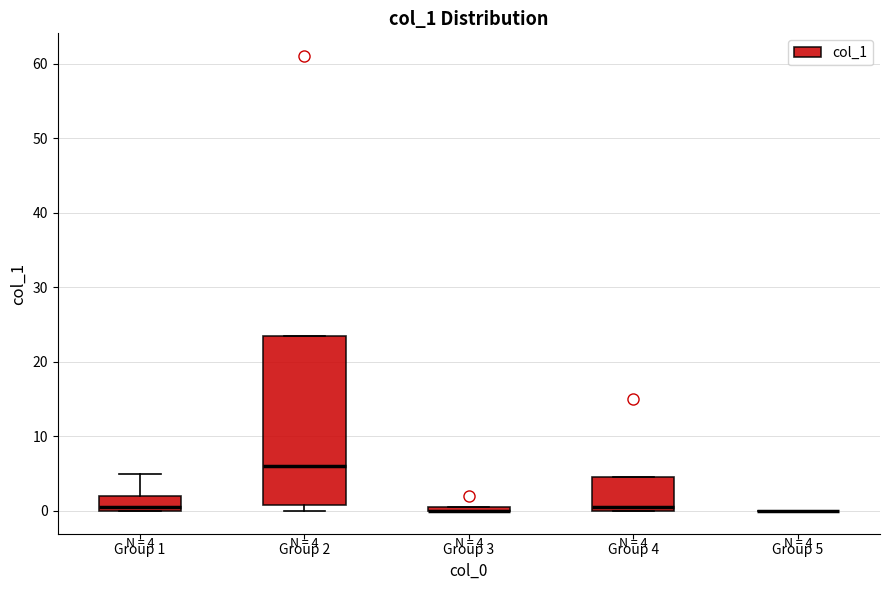

Comparing the boxes themselves (not the whiskers), which one is the tallest?

Group 2